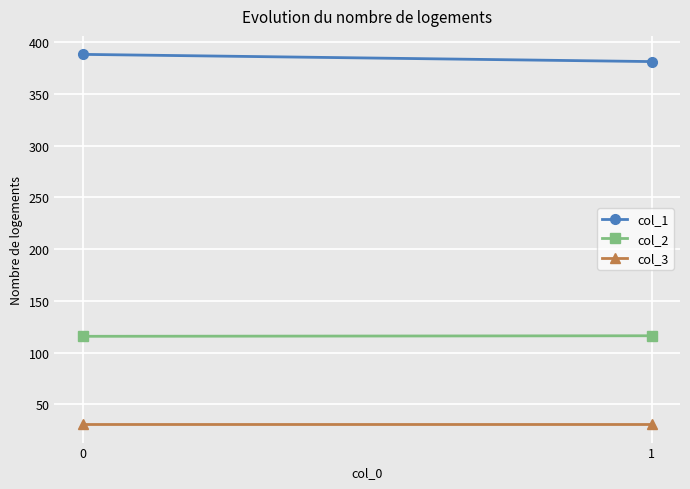

The col_2 series shows 116.4 at 1. True or false?

True